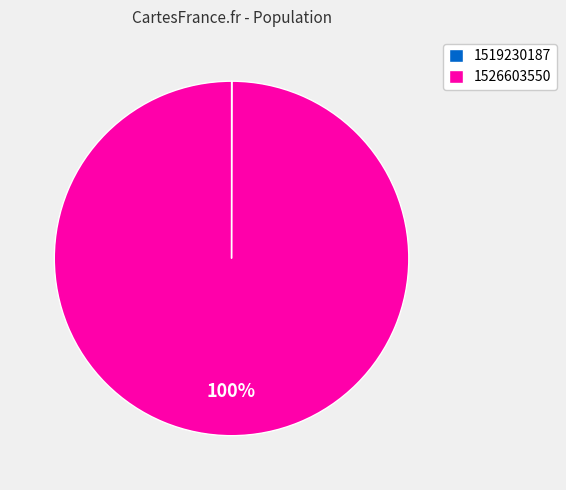

The 1526603550 slice represents 100% of the pie. True or false?

True